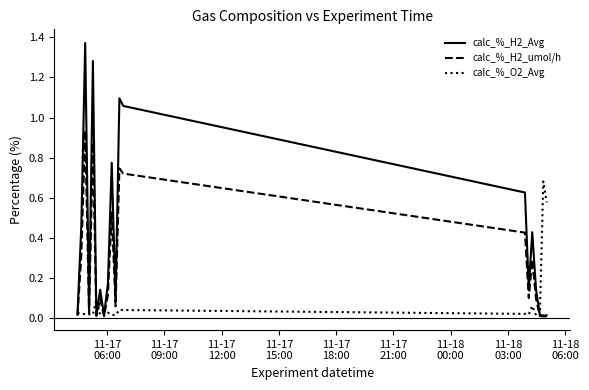

Which series has the largest range (max minus min)?

calc_%_H2_Avg